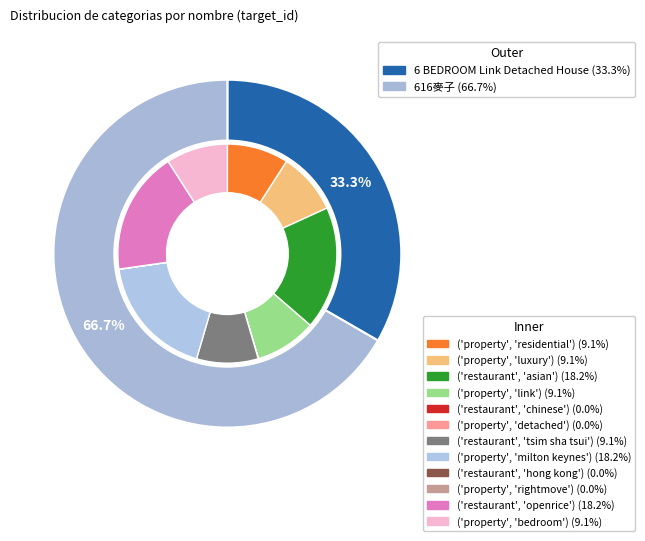

How many segments does this pie chart have?

2